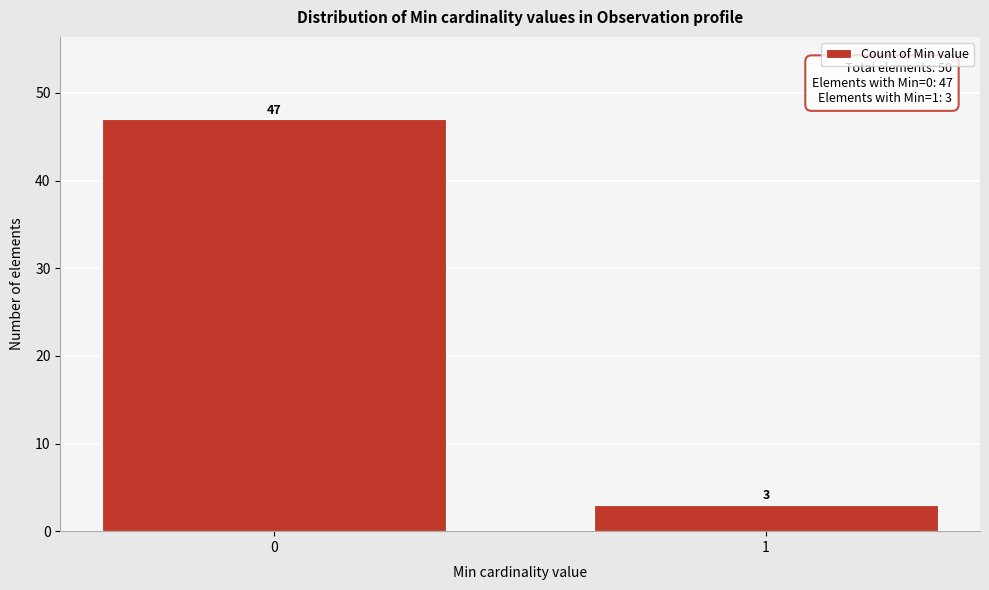

Reading right to left, extract all data points from this chart.

3	47